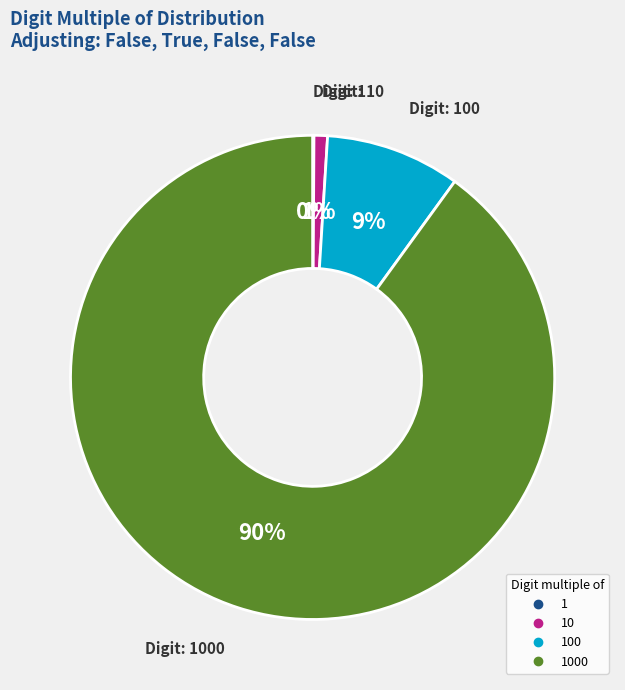

To the nearest percent, what is the difference between the largest and smallest slice percentages?

90%